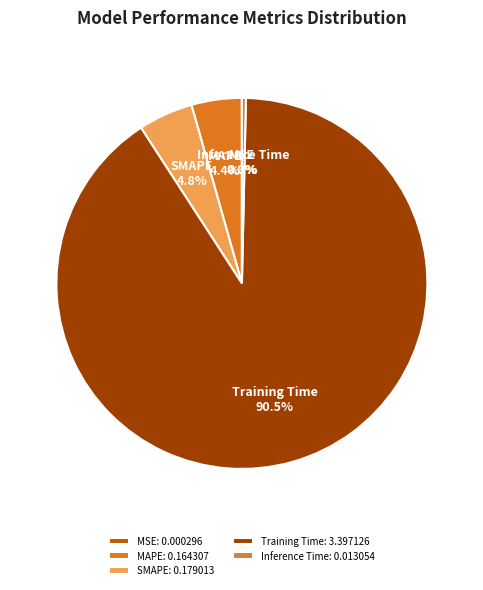

What is the majority slice?

Training Time